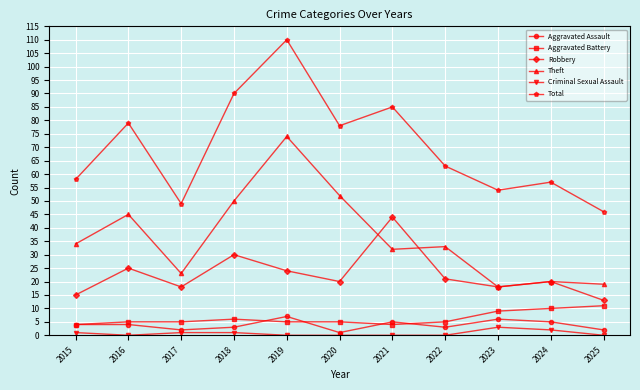

Reading left to right, extract all data points from this chart.

Aggravated Assault: 2015=4	2016=4	2017=2	2018=3	2019=7	2020=1	2021=5	2022=3	2023=6	2024=5	2025=2
Aggravated Battery: 2015=4	2016=5	2017=5	2018=6	2019=5	2020=5	2021=4	2022=5	2023=9	2024=10	2025=11
Robbery: 2015=15	2016=25	2017=18	2018=30	2019=24	2020=20	2021=44	2022=21	2023=18	2024=20	2025=13
Theft: 2015=34	2016=45	2017=23	2018=50	2019=74	2020=52	2021=32	2022=33	2023=18	2024=20	2025=19
Criminal Sexual Assault: 2015=1	2016=0	2017=1	2018=1	2019=0	2020=0	2021=0	2022=0	2023=3	2024=2	2025=0
Total: 2015=58	2016=79	2017=49	2018=90	2019=110	2020=78	2021=85	2022=63	2023=54	2024=57	2025=46